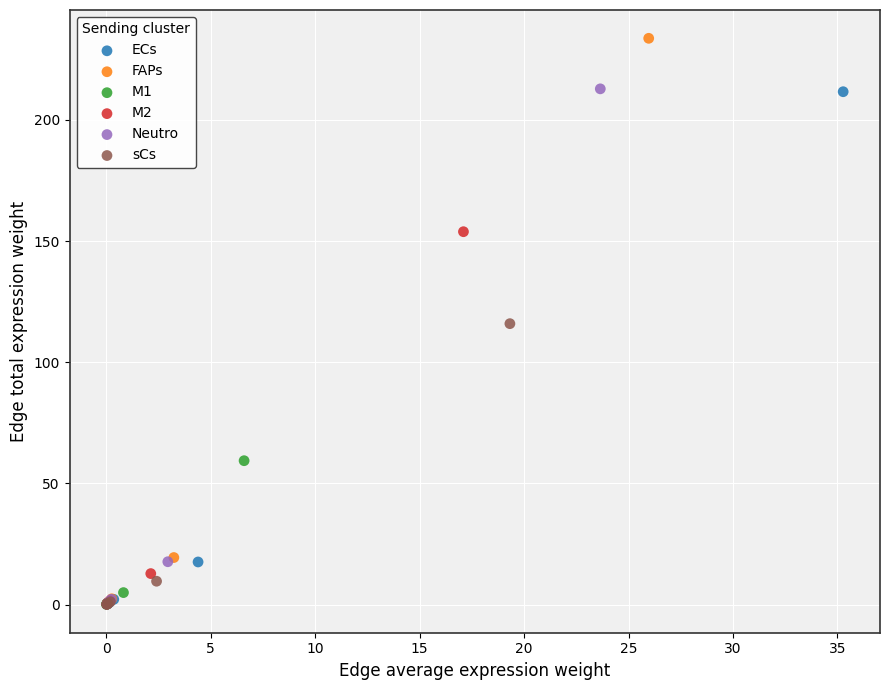

What are all the series names shown in the legend?

ECs, FAPs, M1, M2, Neutro, sCs